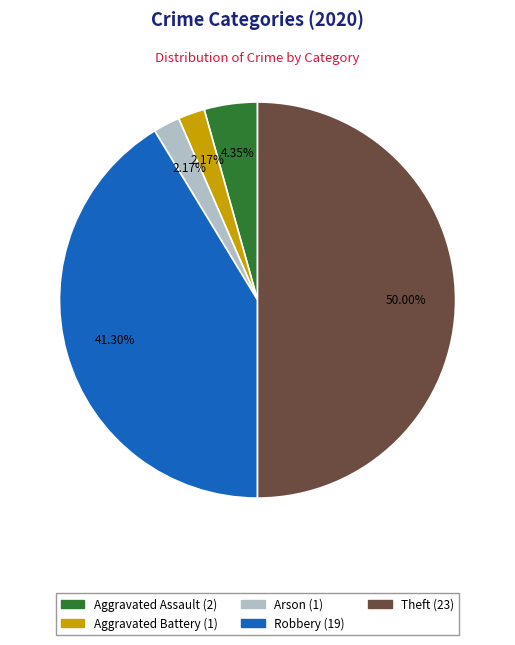

What is the largest slice in the pie chart?

Theft